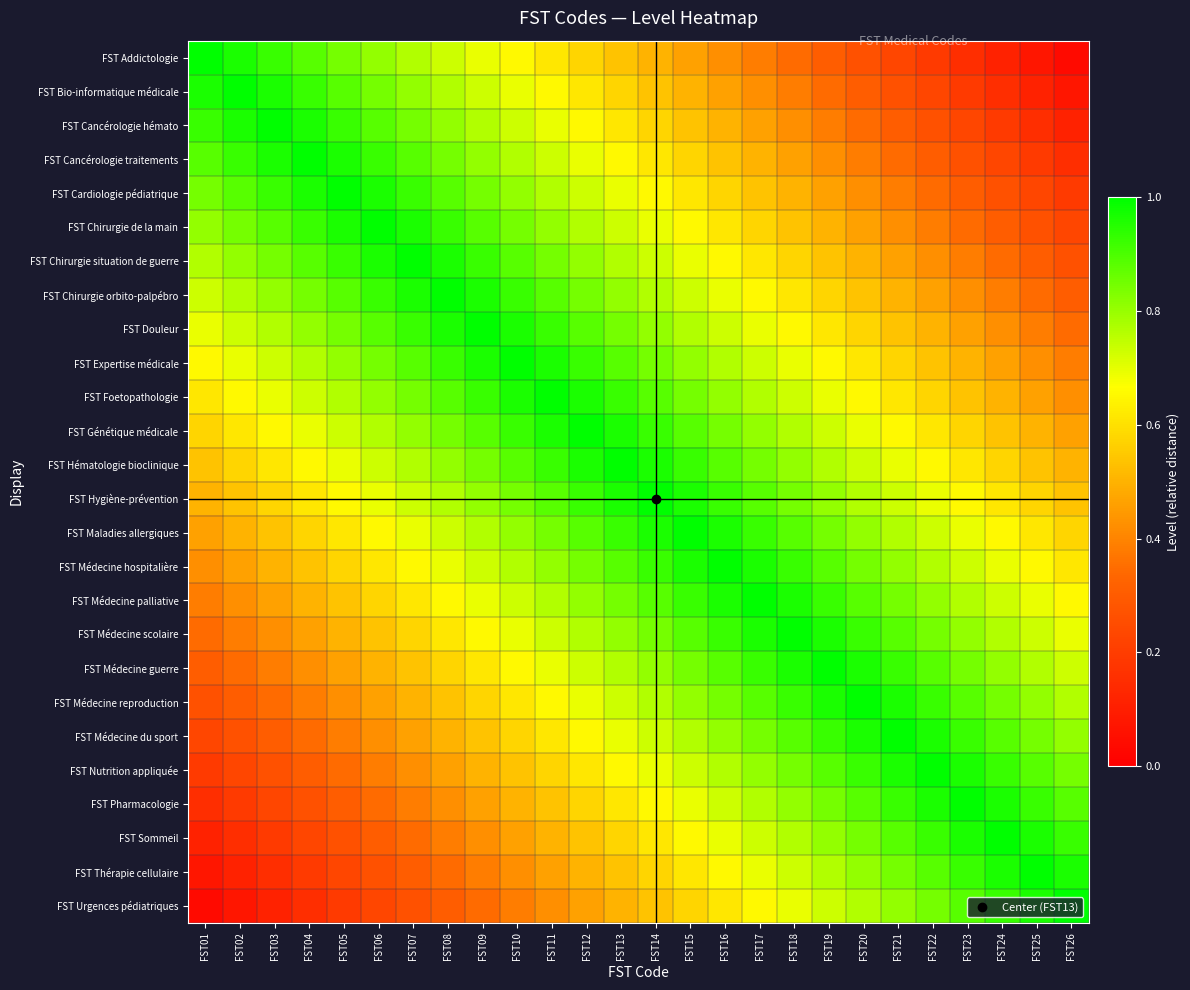

Rank the series by their maximum value, from highest to lowest.

FST Addictologie, FST Bio-informatique médicale, FST Cancérologie hémato, FST Cancérologie traitements, FST Cardiologie pédiatrique, FST Chirurgie de la main, FST Chirurgie situation de guerre, FST Chirurgie orbito-palpébro, FST Douleur, FST Expertise médicale, FST Foetopathologie, FST Génétique médicale, FST Hématologie bioclinique, FST Hygiène-prévention, FST Maladies allergiques, FST Médecine hospitalière, FST Médecine palliative, FST Médecine scolaire, FST Médecine guerre, FST Médecine reproduction, FST Médecine du sport, FST Nutrition appliquée, FST Pharmacologie, FST Sommeil, FST Thérapie cellulaire, FST Urgences pédiatriques